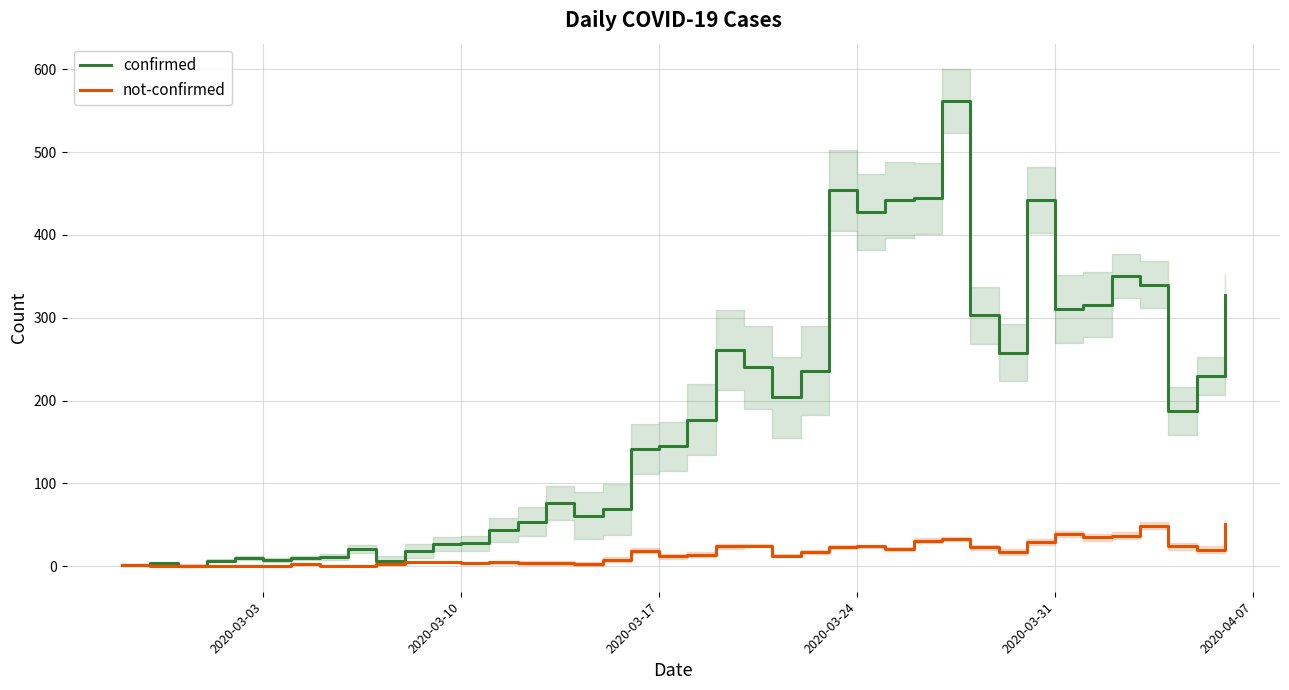

What is the maximum value for not-confirmed?

51